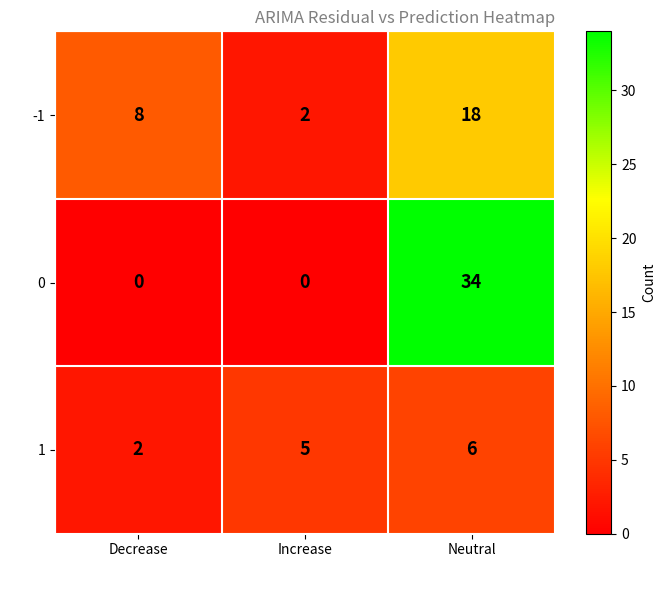

Rank the series at Neutral from highest to lowest value.

0, -1, 1